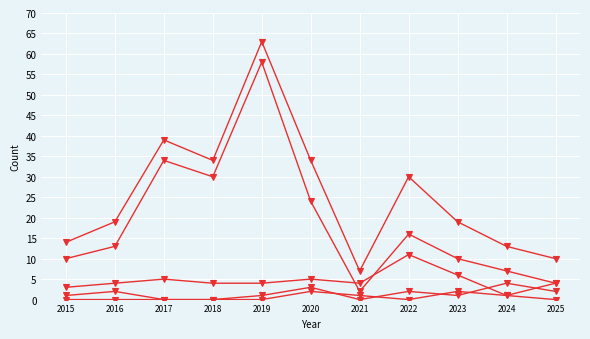

How many lines are shown in the chart?

5